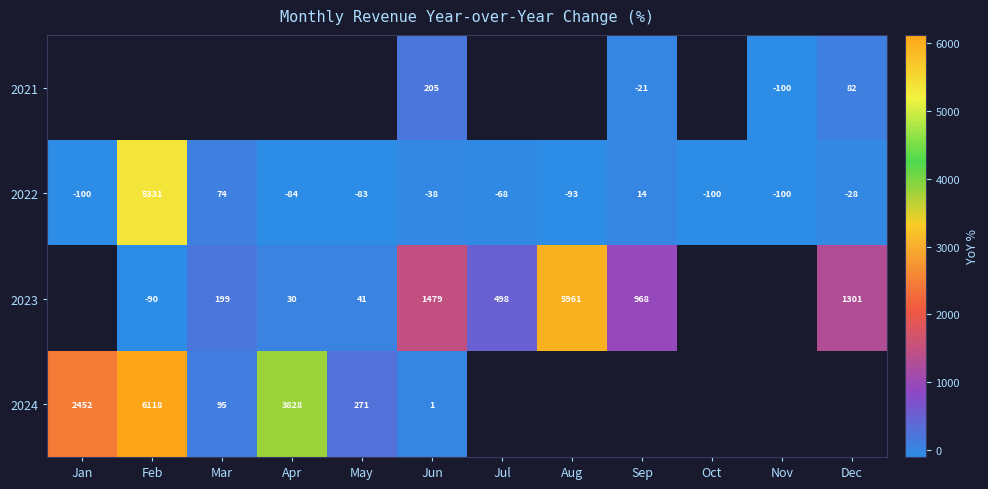

At which label is 2022 closest to 2615?

Mar